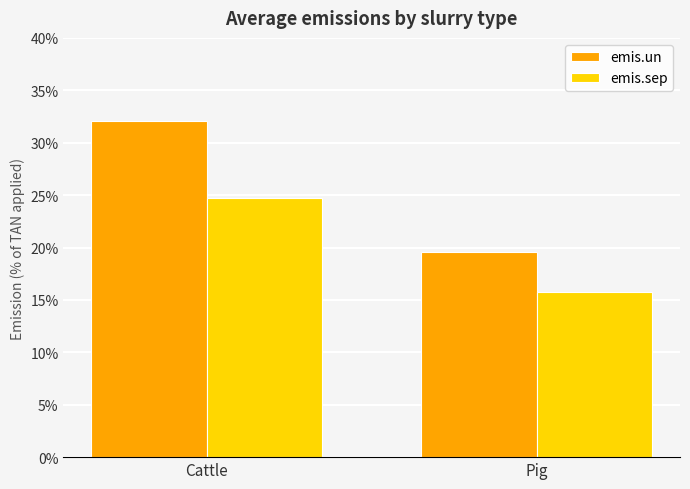

Reading left to right, transcribe all the data shown in this chart.

emis.un: Cattle=32.1	Pig=19.6
emis.sep: Cattle=24.7	Pig=15.8